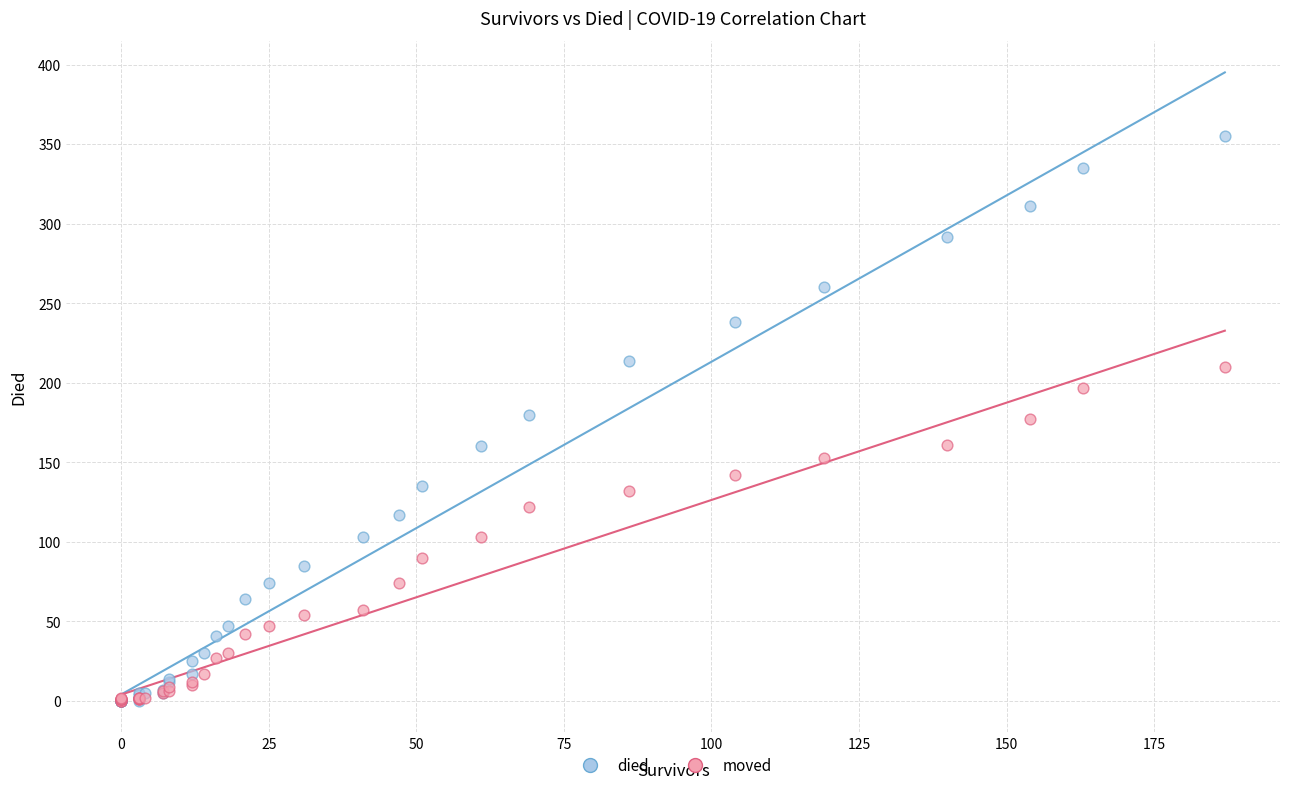

What are all the series names shown in the legend?

died, moved